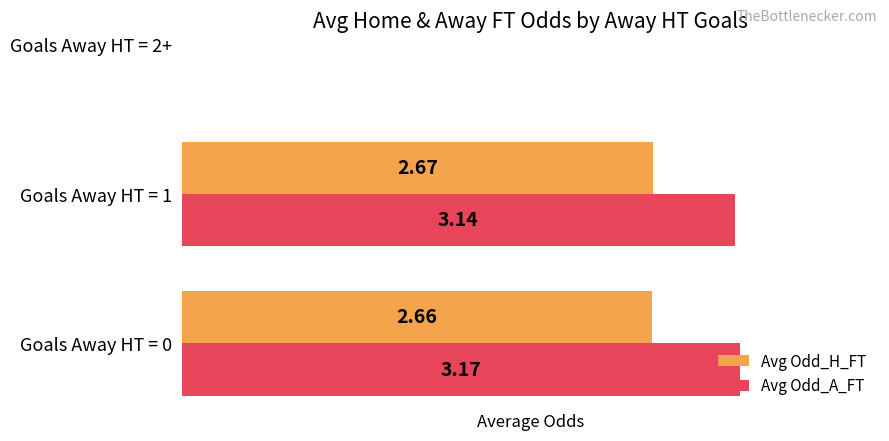

What is the sum of all Avg Odd_H_FT values?

5.3